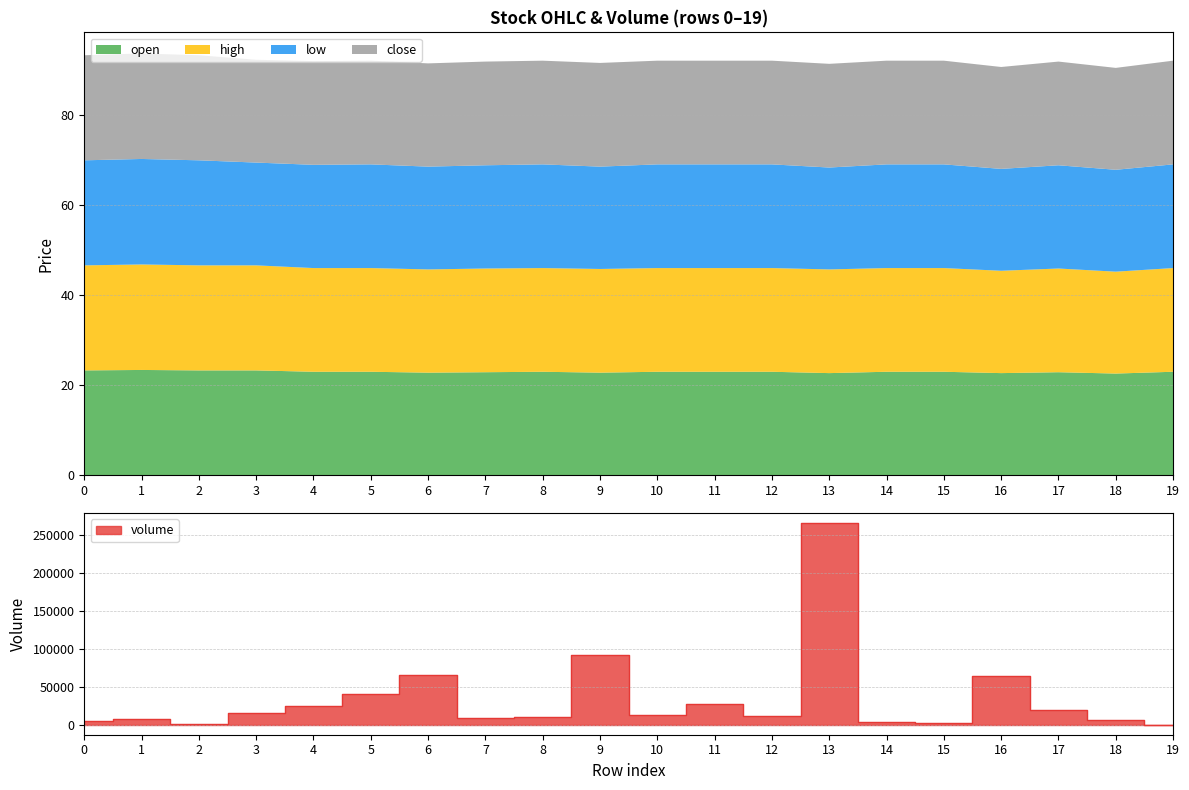

What is the sum of all low values?

458.8